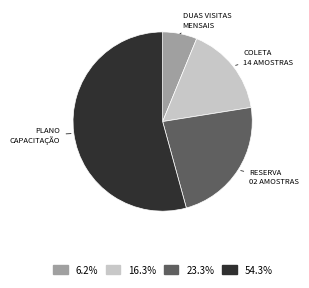

Which category has the biggest portion of the pie?

PLANO CAPACITAÇÃO